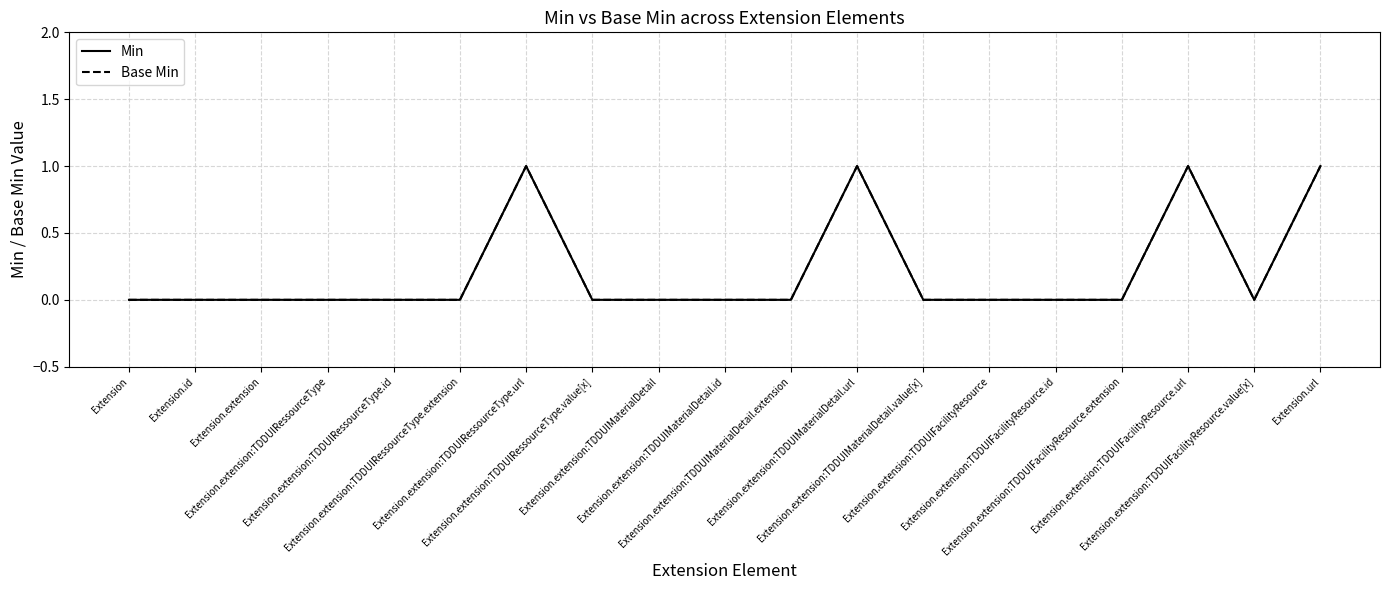

True or false: Min and Base Min cross at least once.

False